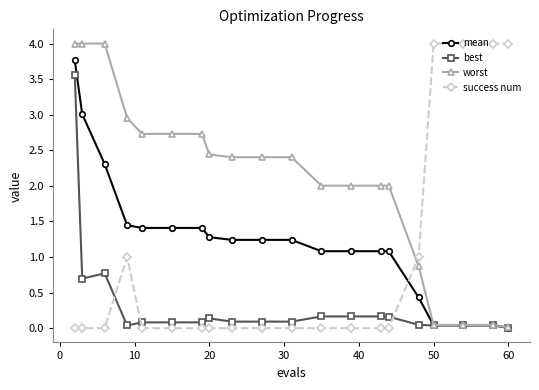

Is this an area chart (filled region under the line)?

No